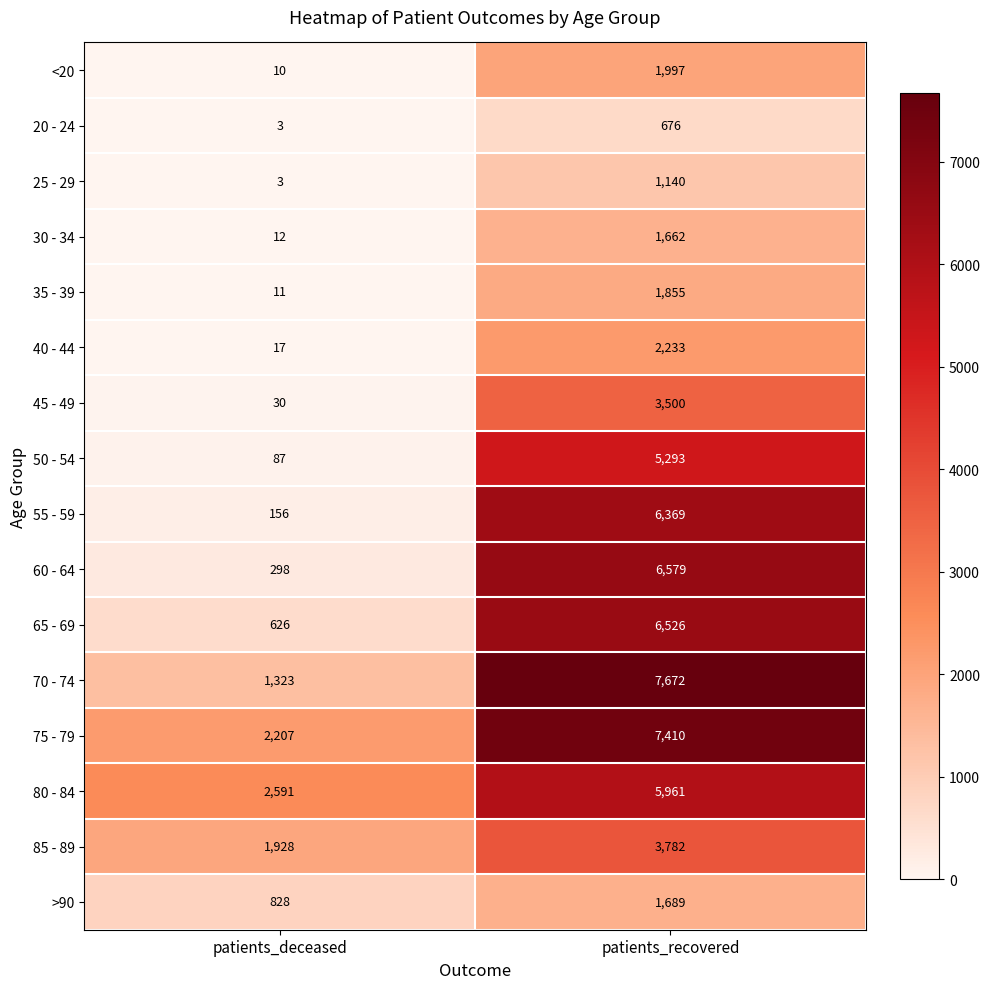

List the series in order of their peak value, highest first.

70 - 74, 75 - 79, 60 - 64, 65 - 69, 55 - 59, 80 - 84, 50 - 54, 85 - 89, 45 - 49, 40 - 44, <20, 35 - 39, >90, 30 - 34, 25 - 29, 20 - 24